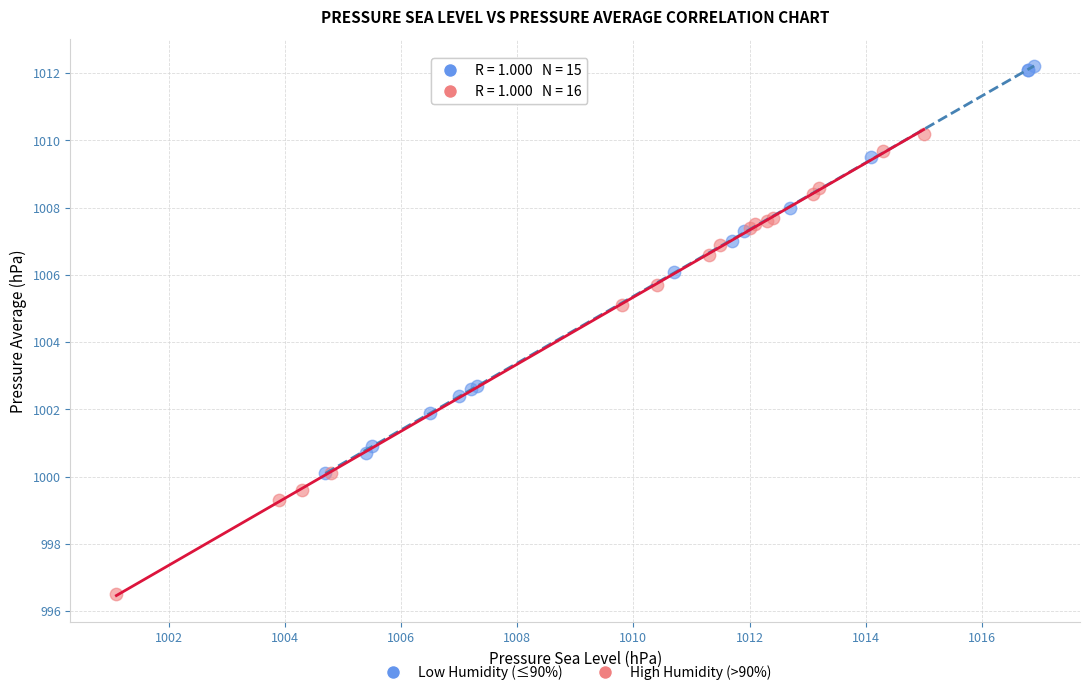

Which series reaches the minimum Y coordinate?

High Humidity (>90%)